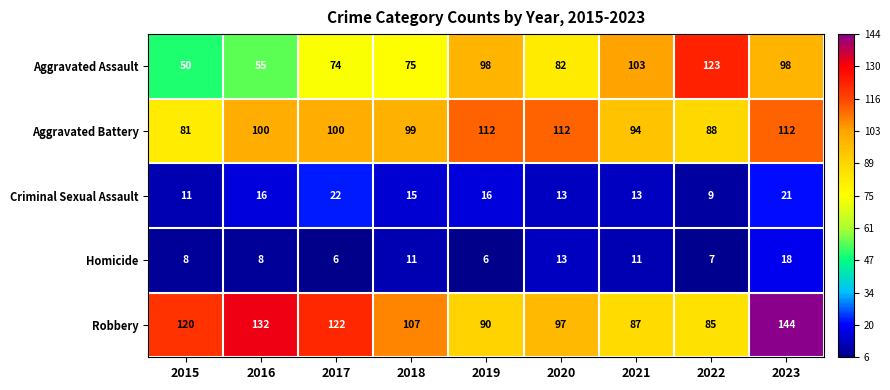

The Homicide series shows 6 at 2017. True or false?

True